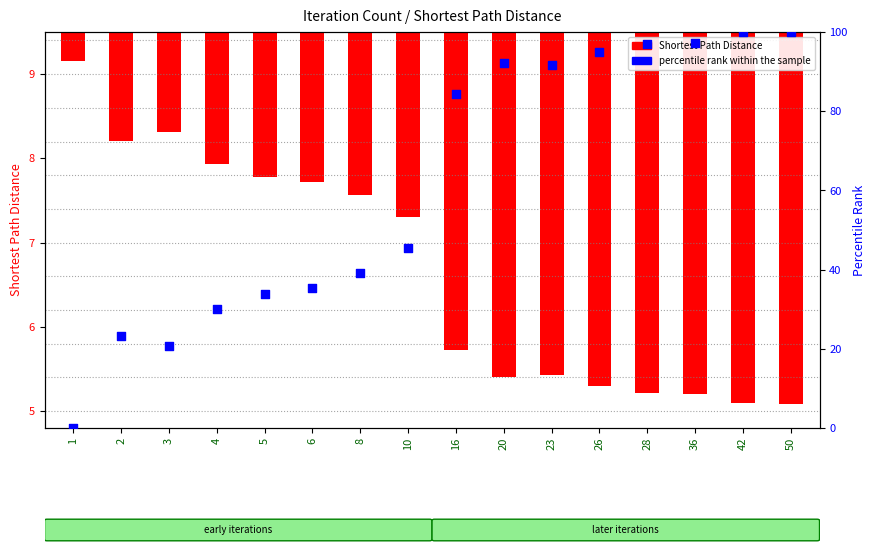

What is the ratio of the value at 8 to the value at 36?

0.4